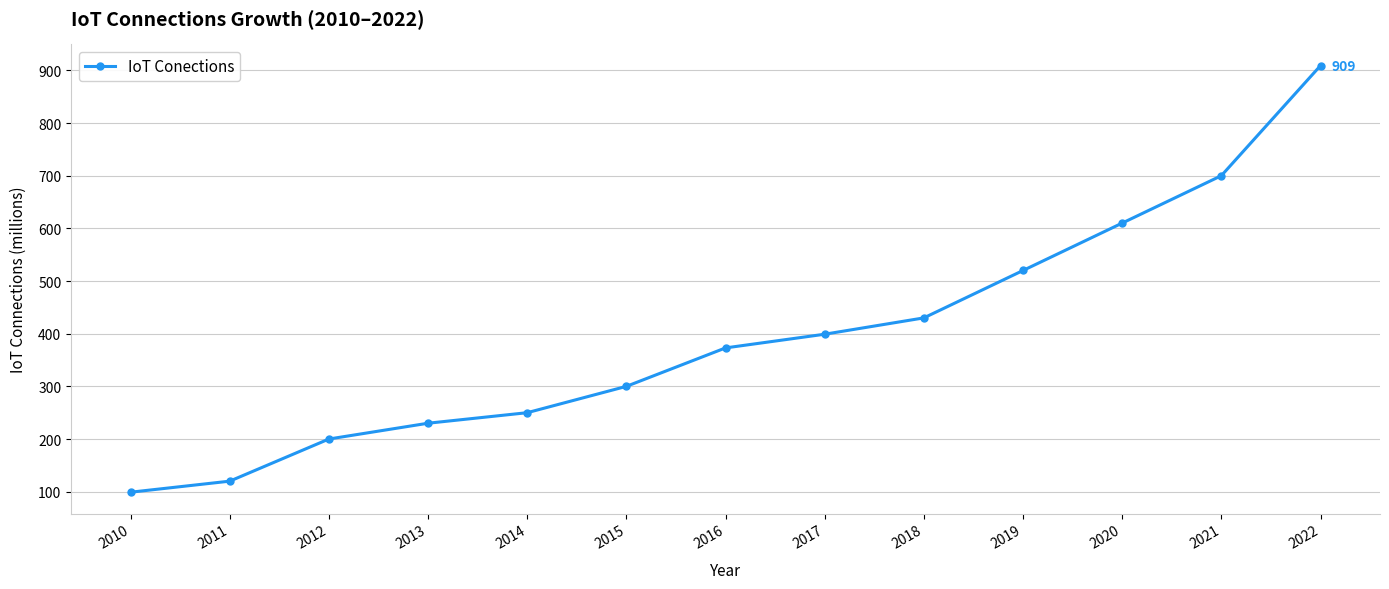

What is the average value?

395